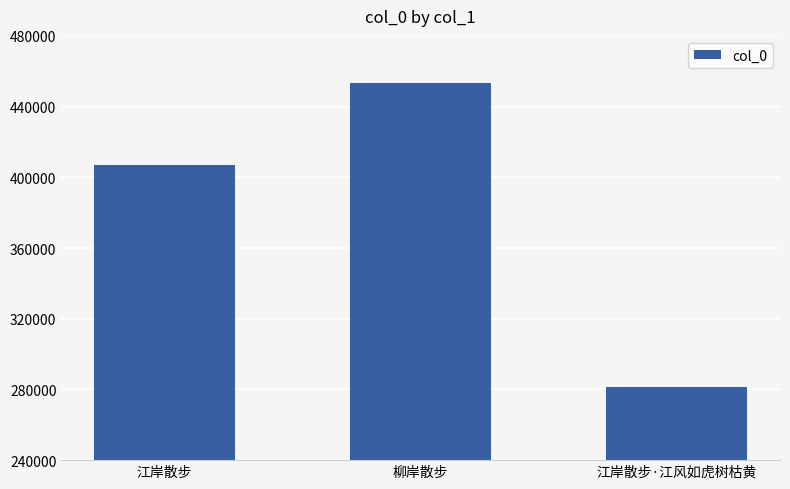

What is the difference between the maximum and minimum values?

171994